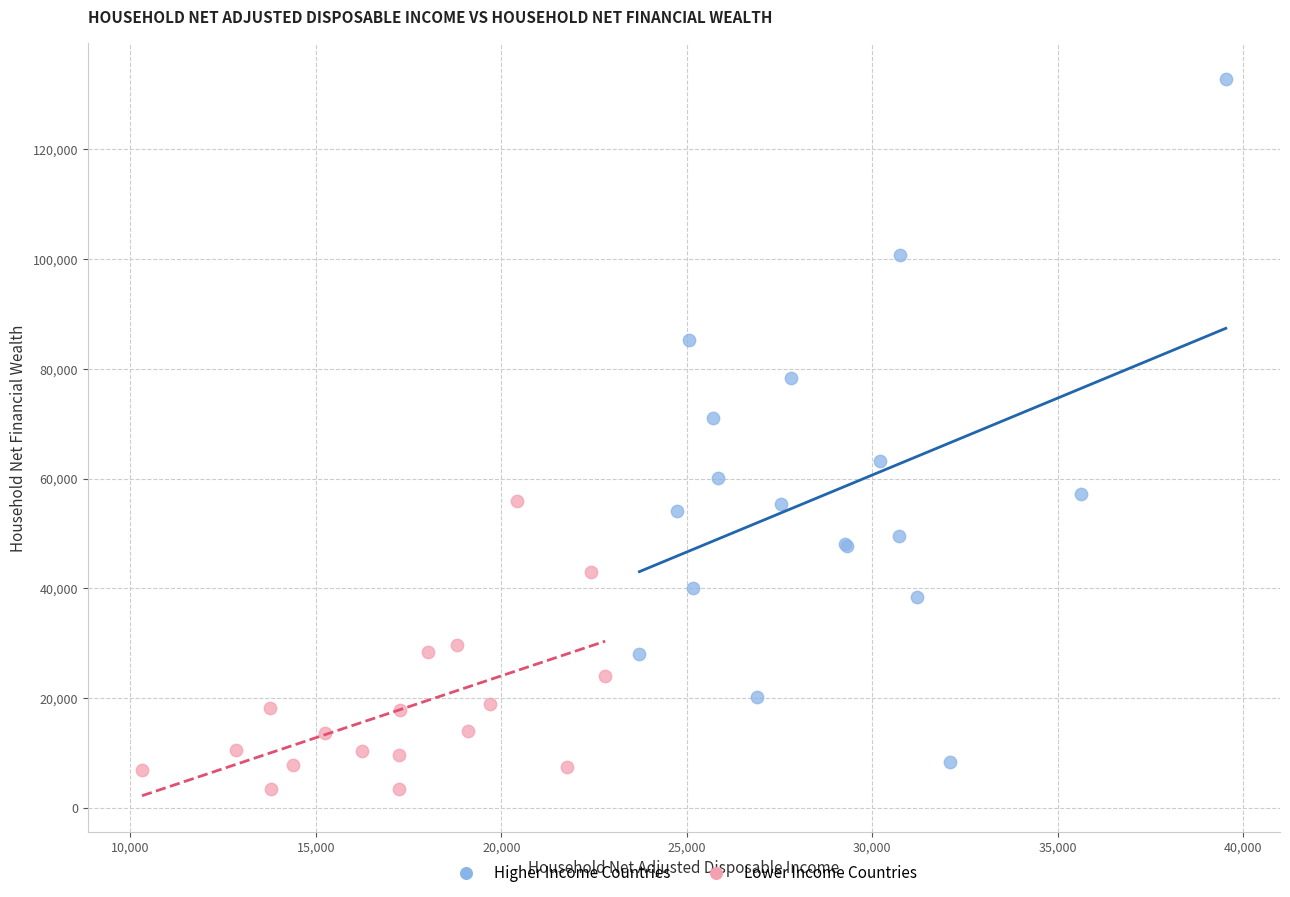

Which series reaches the maximum Y coordinate?

Higher Income Countries